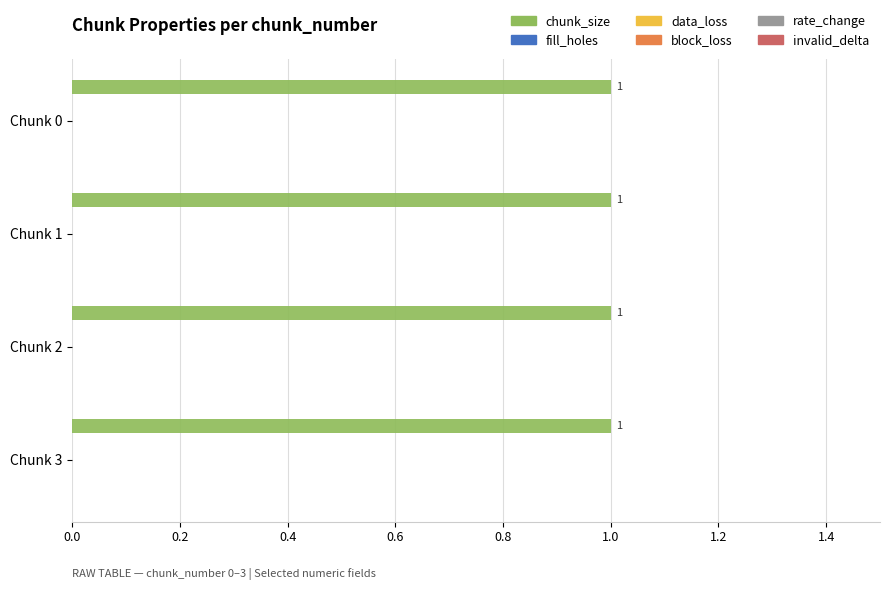

Which series has the largest total across all categories?

chunk_size